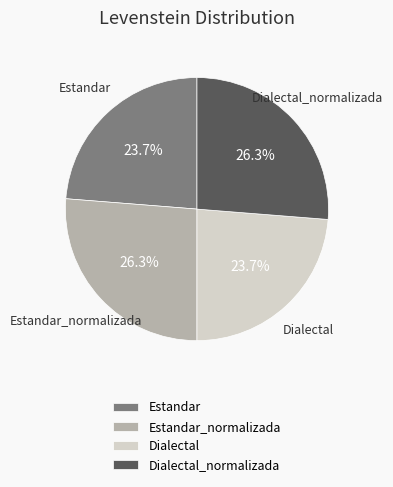

How many slices are in this pie chart?

4